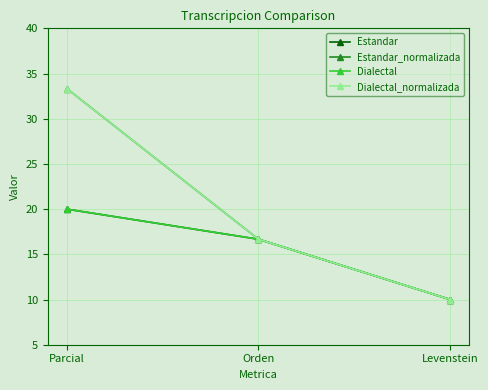

At how many categories does at least one series exceed 33?

1